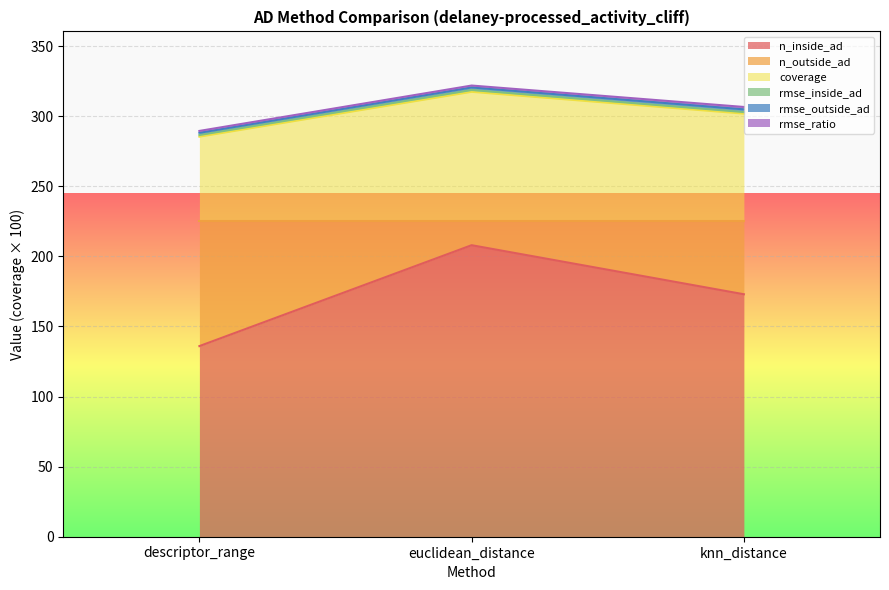

What is the smallest value displayed?

136.0